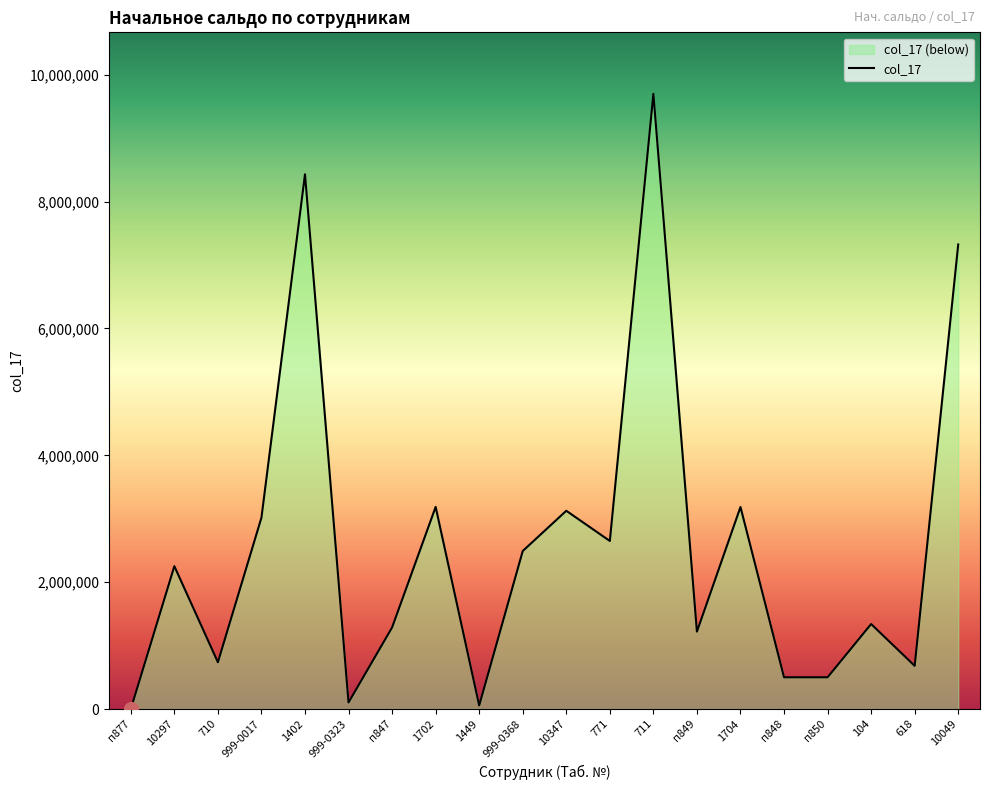

Rank the categories by value from lowest to highest.

п877, 1449, 999-0323, п850, п848, 618, 710, п849, п847, 104, 10297, 999-0368, 771, 999-0017, 10347, 1704, 1702, 10049, 1402, 711